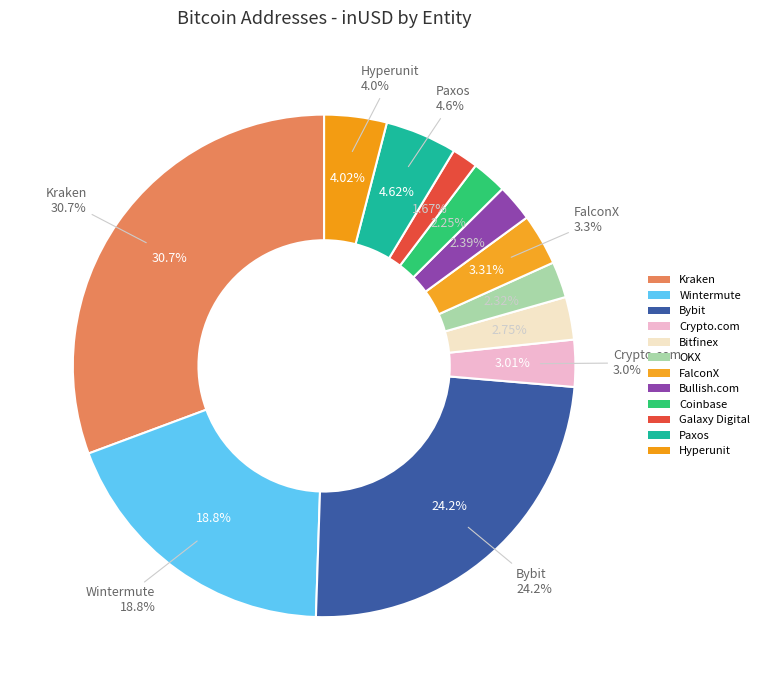

To the nearest percent, what is the average slice percentage?

8%